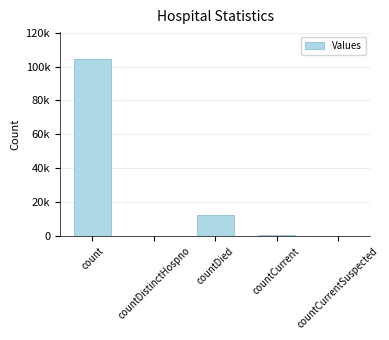

At which label is the value closest to 52320?

countDied